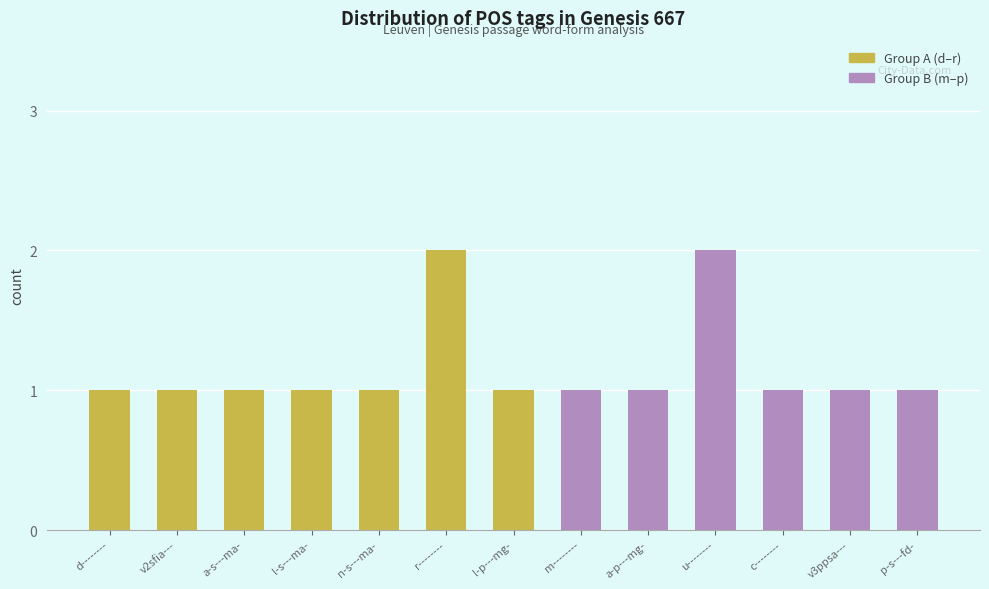

At which category does the chart reach its peak across all series?

r--------